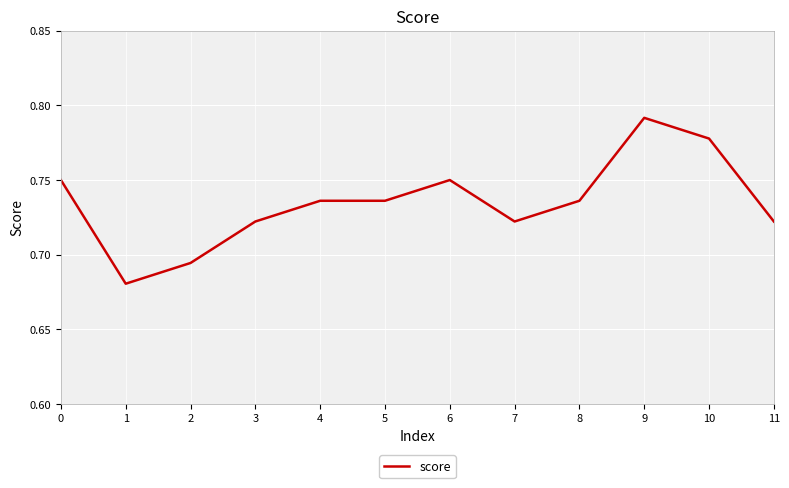

What is the difference between the second highest and second lowest values?

0.1